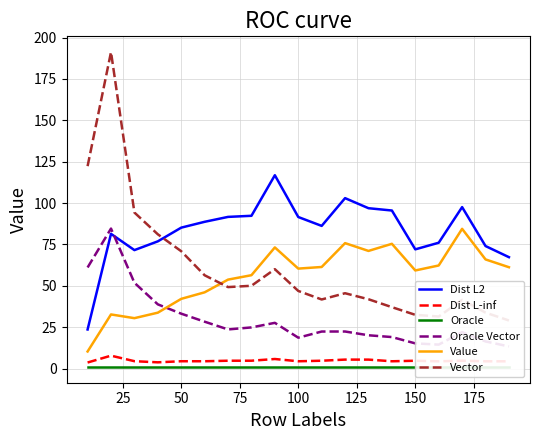

True or false: Dist L2 and Dist L-inf intersect in this chart.

False